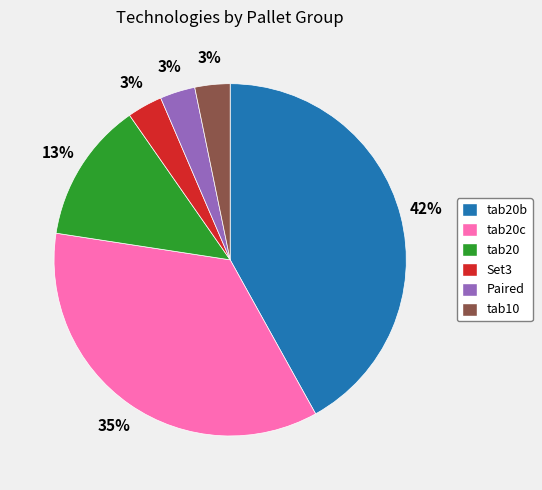

Which has a higher value, tab20 or Paired?

tab20